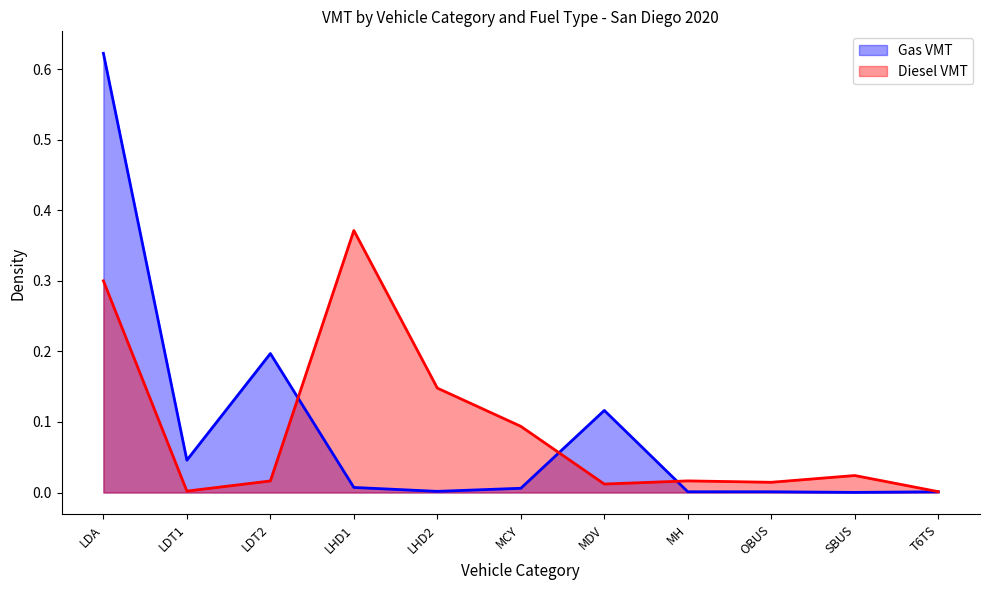

Which series changed the most between OBUS and SBUS?

Diesel VMT